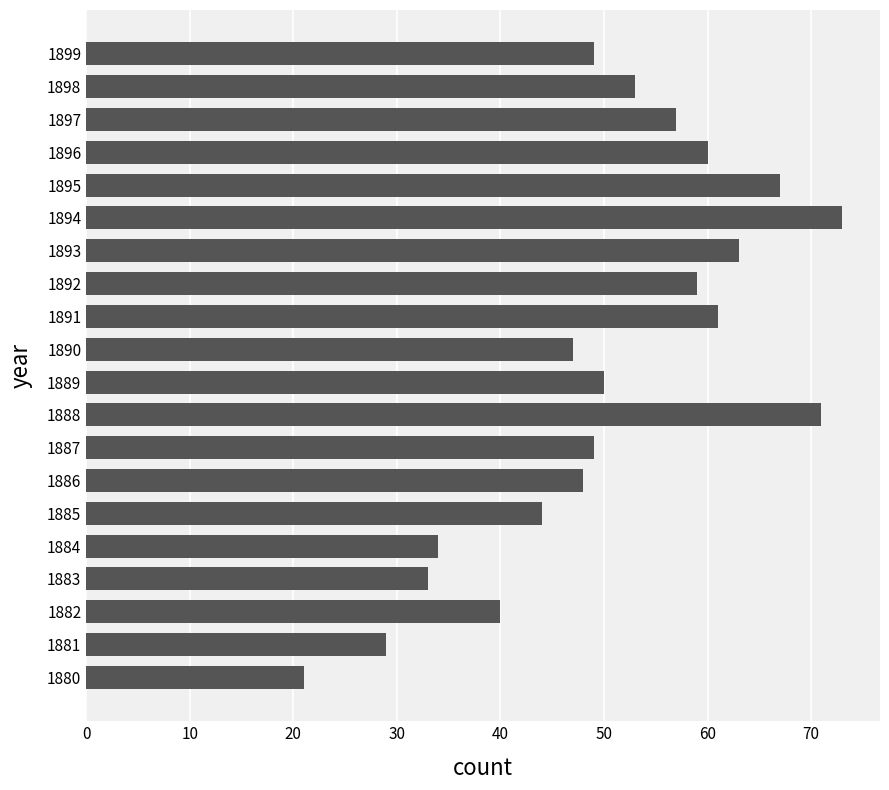

The chart shows a value of 23 at 1894. True or false?

False